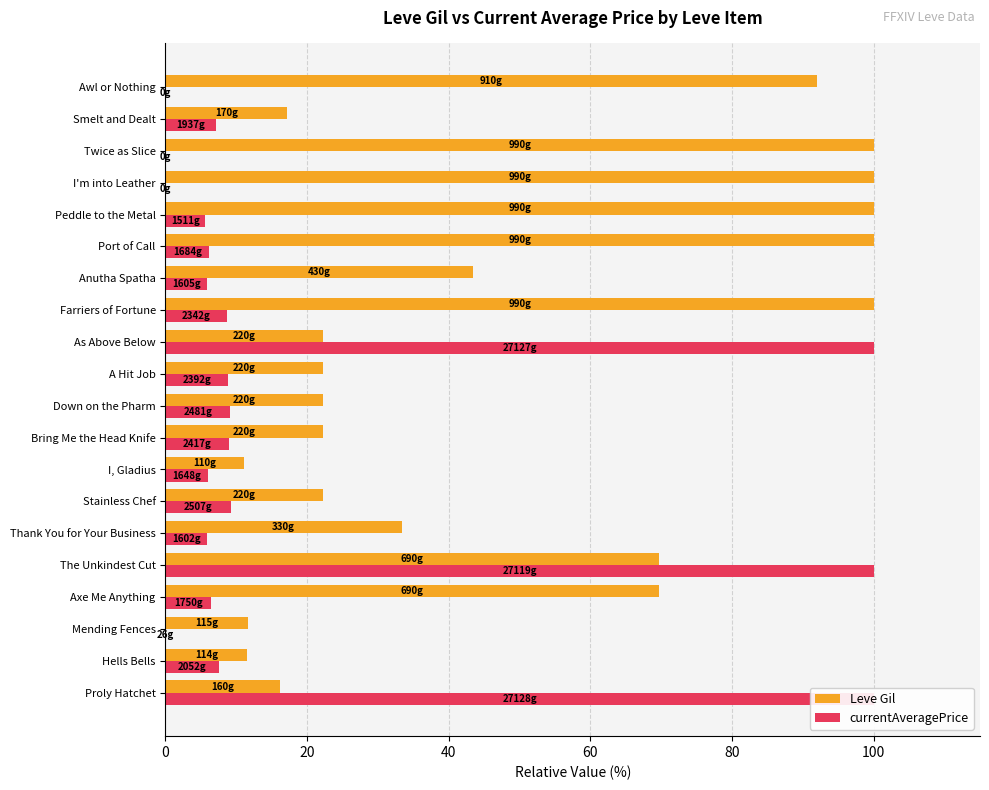

What is the sum of the Leve Gil values at Hells Bells and Bring Me the Head Knife?

33.7